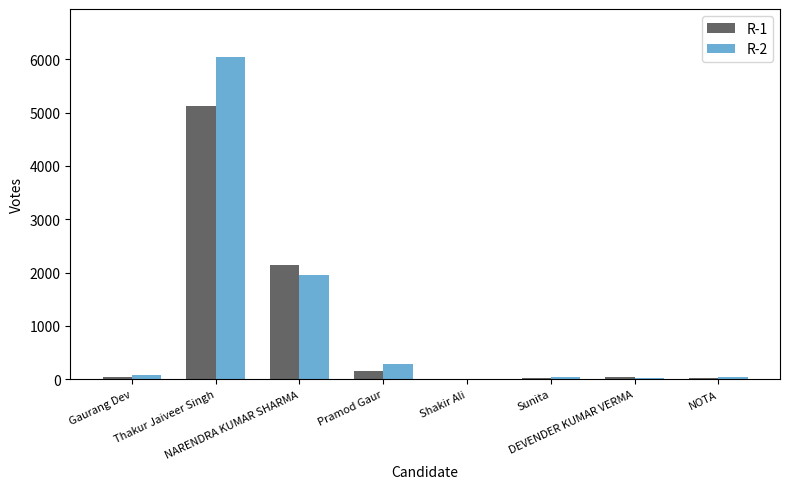

What are all the series names shown in the legend?

R-1, R-2